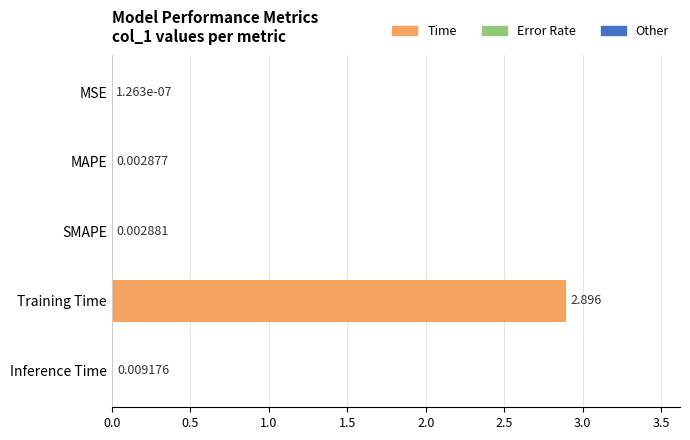

Are the bars horizontal?

Yes